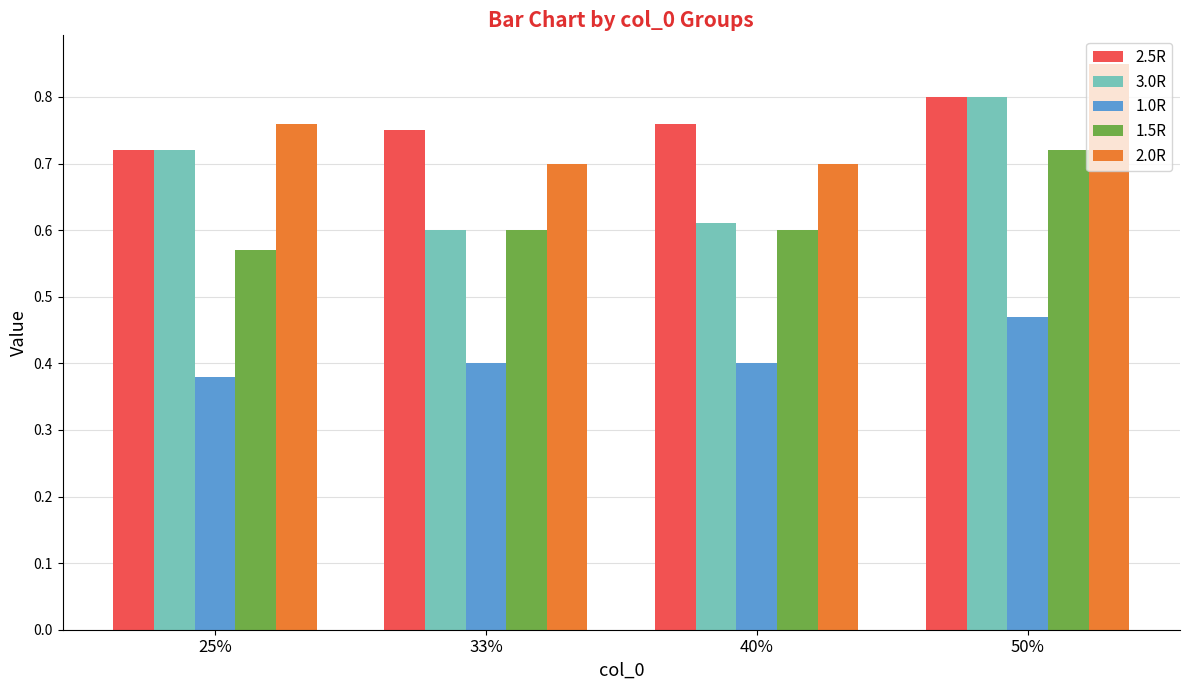

At which category is the sum across all series the highest?

50%